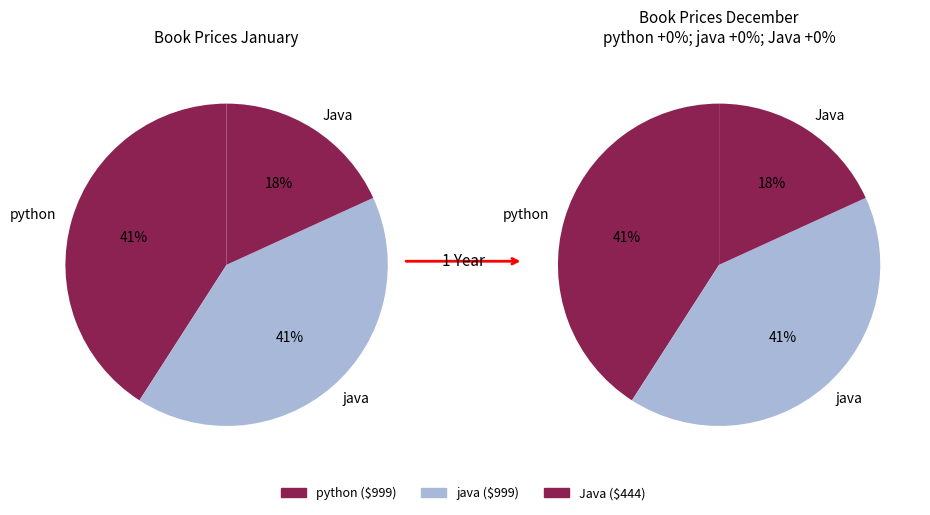

The B003 slice represents 31% of the pie. True or false?

False